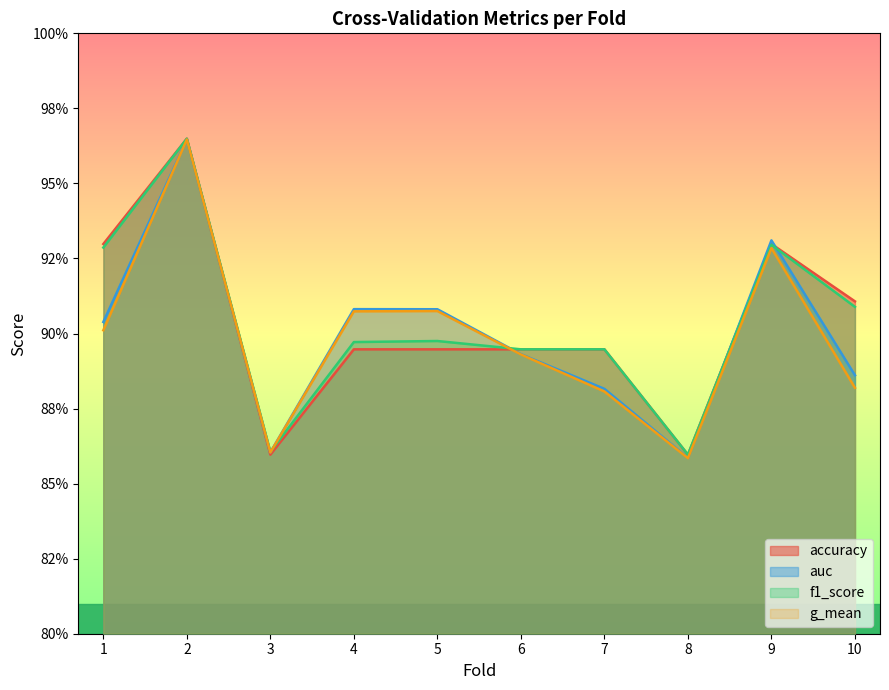

Count the accuracy values in the range 0 to 1.

10